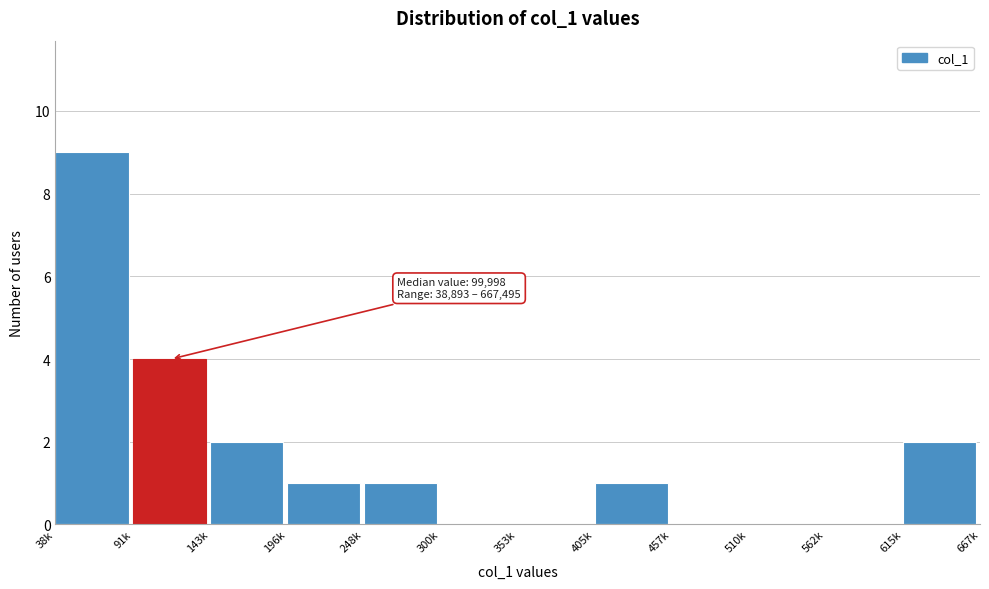

Reading left to right, transcribe all the data shown in this chart.

38k=9	91k=4	143k=2	196k=1	248k=1	300k=0	353k=0	405k=1	457k=0	510k=0	562k=0	615k=2